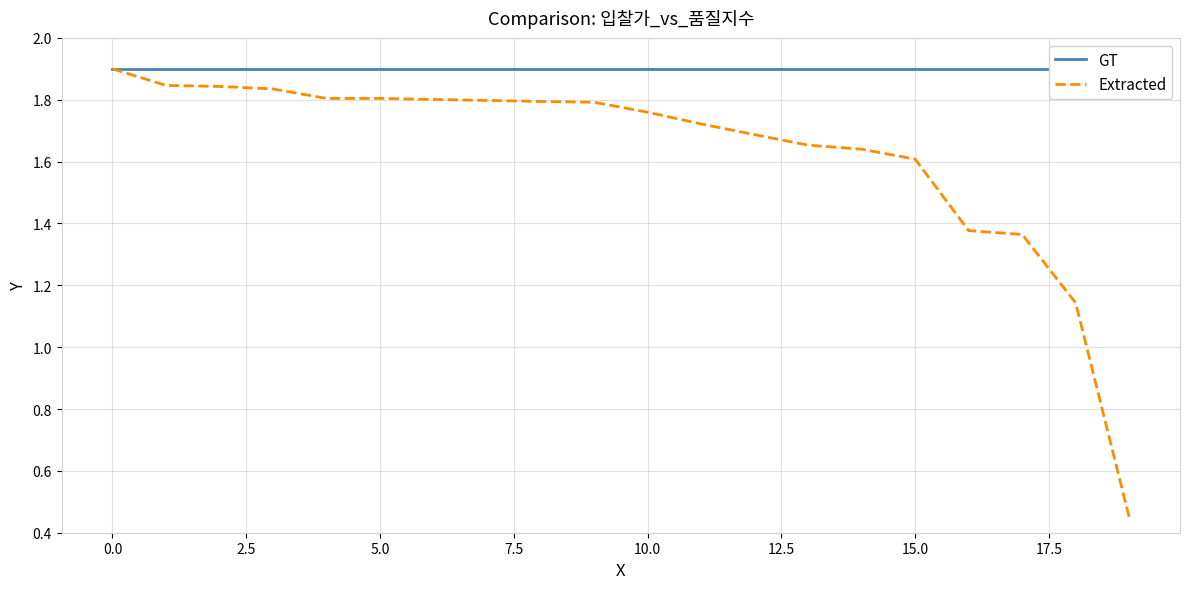

True or false: GT and Extracted intersect in this chart.

False